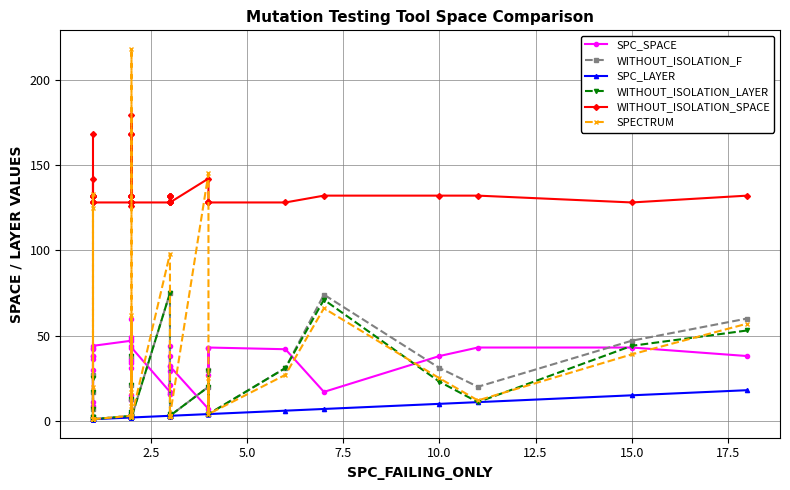

Reading right to left, list all the values displayed in this chart.

SPC_SPACE: 38	43	43	38	17	42	43	27	43	7	32	32	21	44	16	29	16	38	17	43	31	49	15	34	12	35	48	36	44	60	47	44	9	30	11	38	38	43	42	36
WITHOUT_ISOLATION_F: 60	47	20	31	74	31	4	30	4	20	3	3	3	3	3	3	3	4	75	2	3	2	5	21	13	4	3	3	2	38	3	1	7	27	2	1	1	2	1	17
SPC_LAYER: 18	15	11	10	7	6	4	4	4	4	3	3	3	3	3	3	3	3	3	2	2	2	2	2	2	2	2	2	2	2	2	1	1	1	1	1	1	1	1	1
WITHOUT_ISOLATION_LAYER: 53	44	11	23	71	31	4	29	4	20	3	3	3	3	3	3	3	4	75	2	3	2	5	21	13	4	3	3	2	38	3	1	7	25	2	1	1	2	1	17
WITHOUT_ISOLATION_SPACE: 132	128	132	132	132	128	128	128	128	142	128	128	132	132	128	132	128	132	128	128	132	126	132	128	179	168	132	128	132	168	128	128	132	142	132	132	132	128	128	168
SPECTRUM: 57	39	12	25	66	27	4	25	4	145	3	3	3	2	3	3	3	3	98	2	3	2	9	17	62	3	3	3	2	218	3	1	20	133	1	1	1	1	1	125